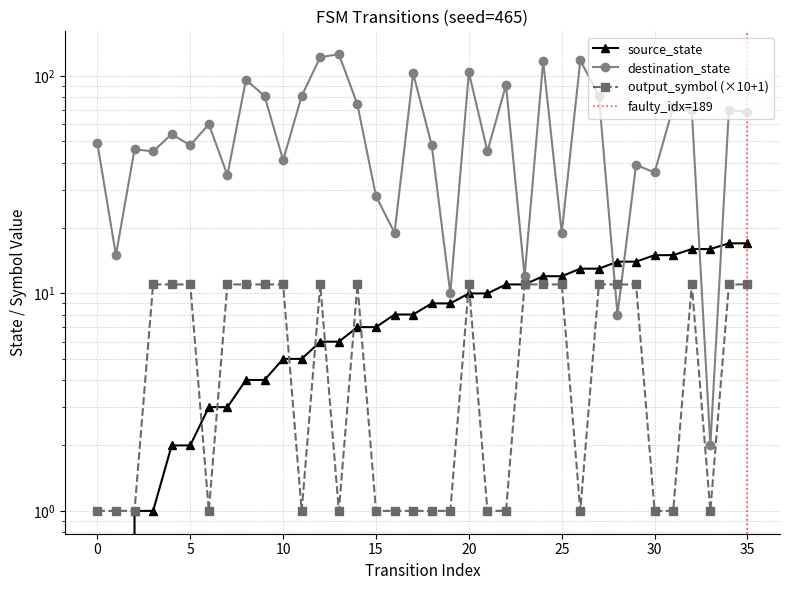

True or false: source_state has a value of 7 at 14.

True